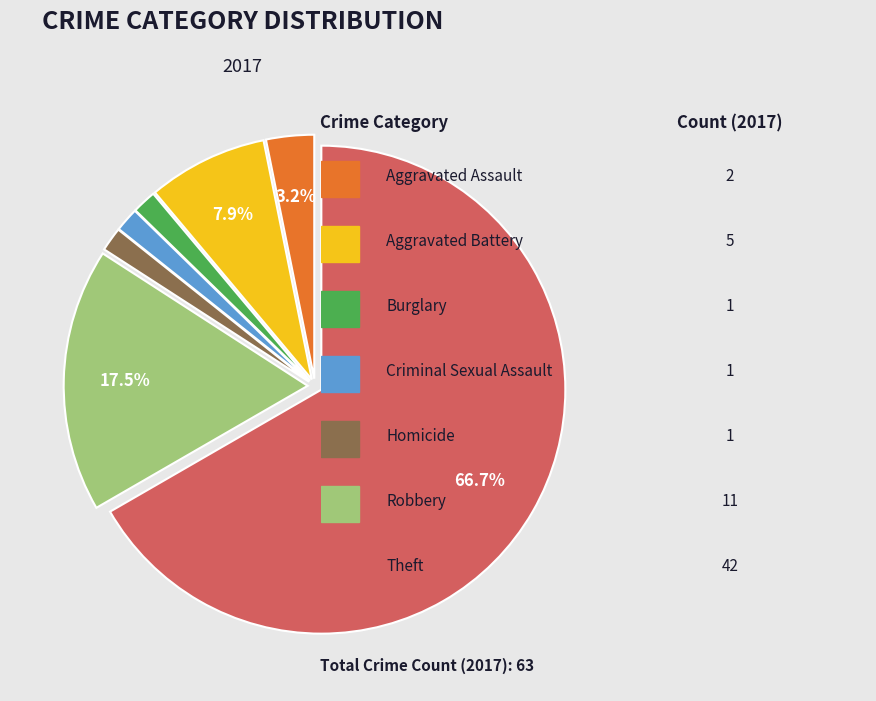

Is there any slice that represents more than half of the pie?

Yes